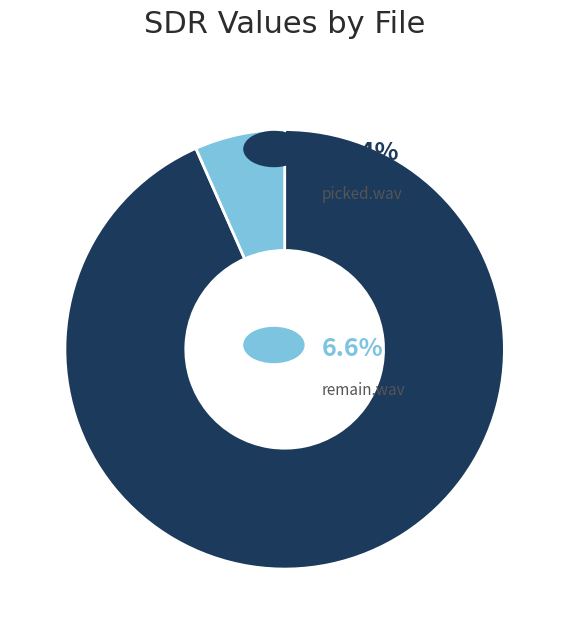

Is there a majority slice in this chart?

Yes